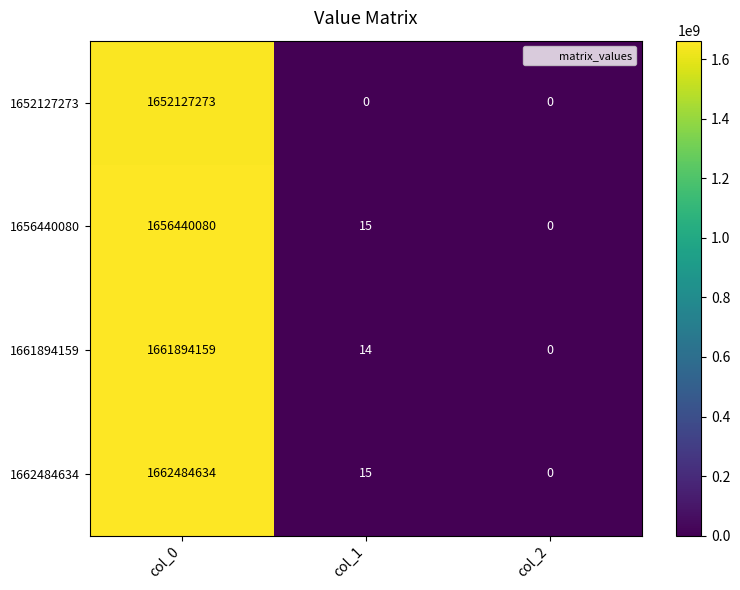

Count the number of data series in this chart.

4